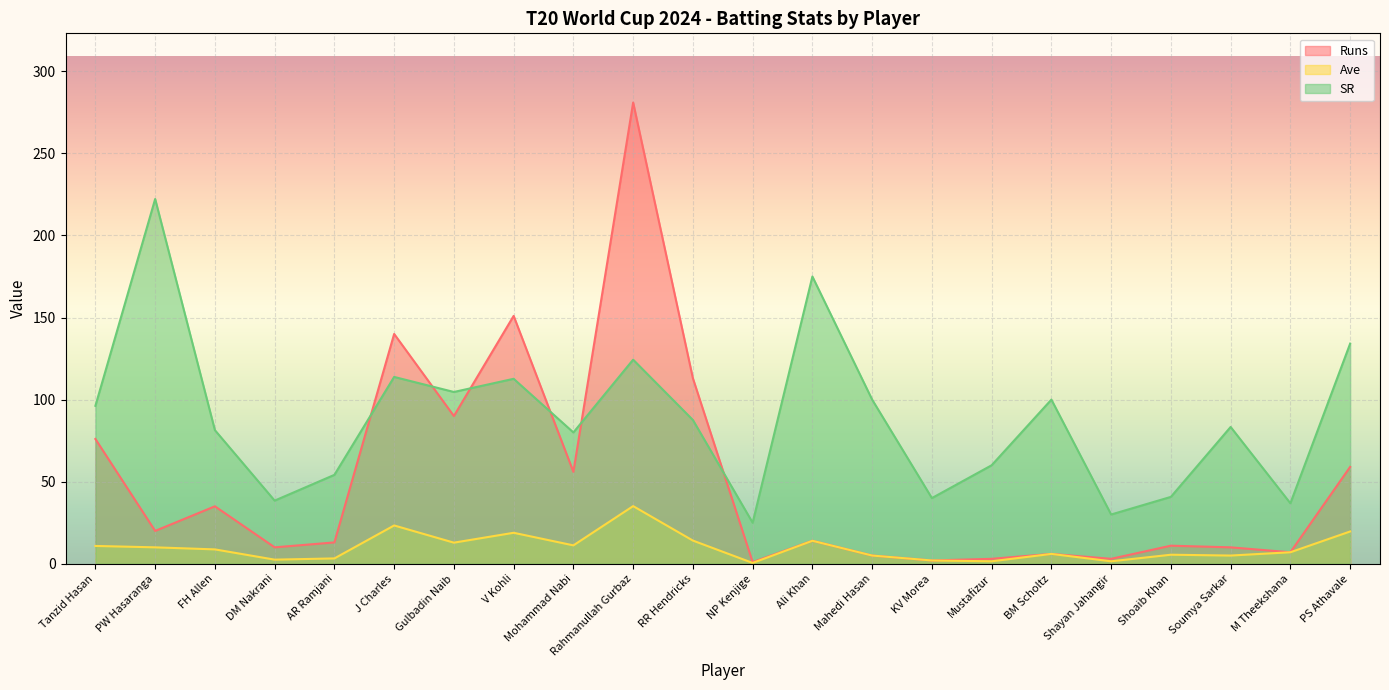

Which series has the widest spread of values?

Runs